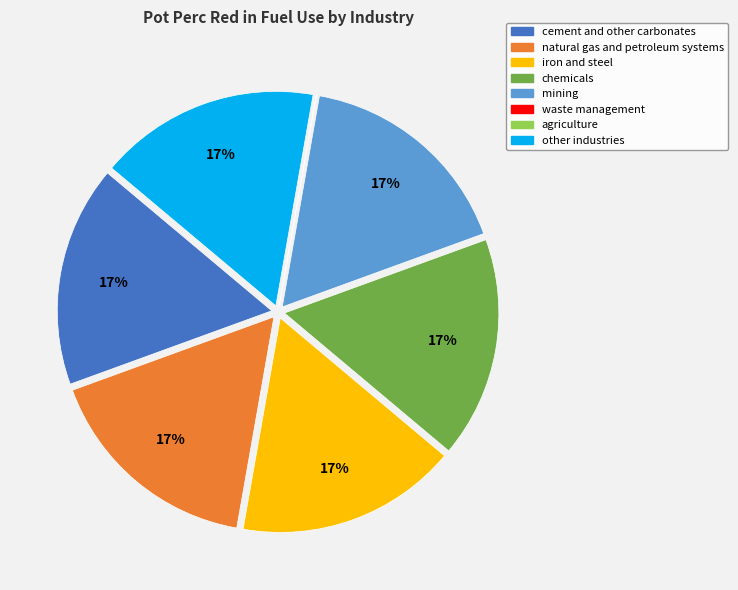

Do natural gas and petroleum systems and iron and steel together represent more than half of the pie?

No